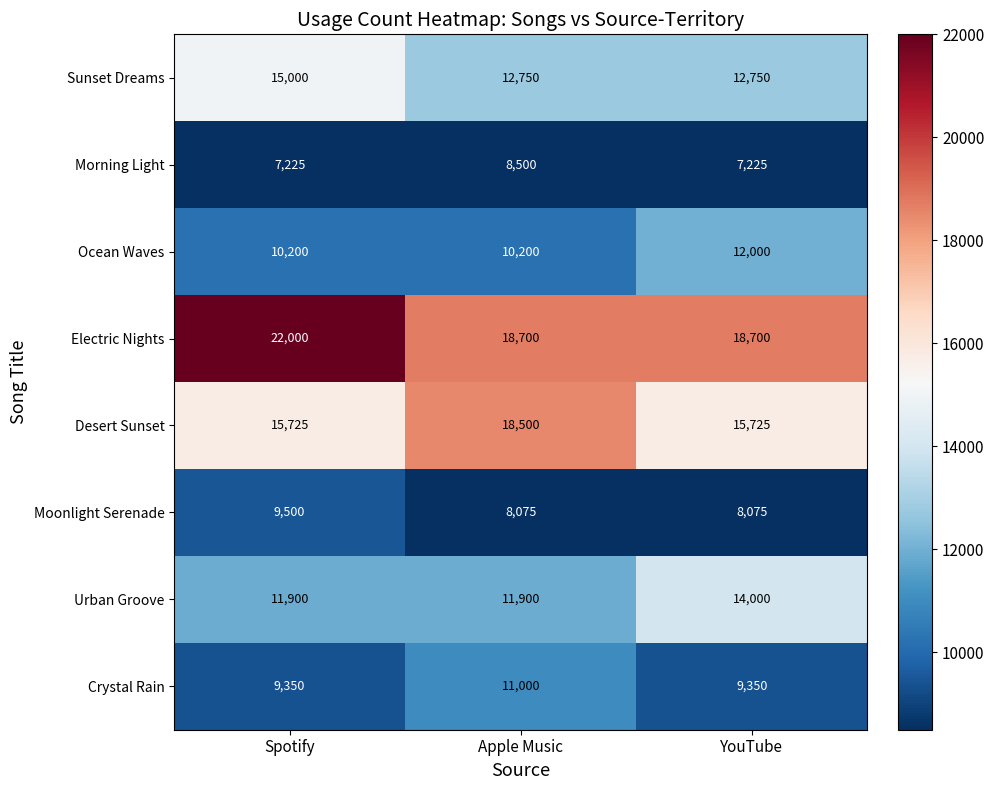

Reading right to left, transcribe all the data shown in this chart.

Sunset Dreams: YouTube=12750	Apple Music=12750	Spotify=15000
Morning Light: YouTube=7225	Apple Music=8500	Spotify=7225
Ocean Waves: YouTube=12000	Apple Music=10200	Spotify=10200
Electric Nights: YouTube=18700	Apple Music=18700	Spotify=22000
Desert Sunset: YouTube=15725	Apple Music=18500	Spotify=15725
Moonlight Serenade: YouTube=8075	Apple Music=8075	Spotify=9500
Urban Groove: YouTube=14000	Apple Music=11900	Spotify=11900
Crystal Rain: YouTube=9350	Apple Music=11000	Spotify=9350